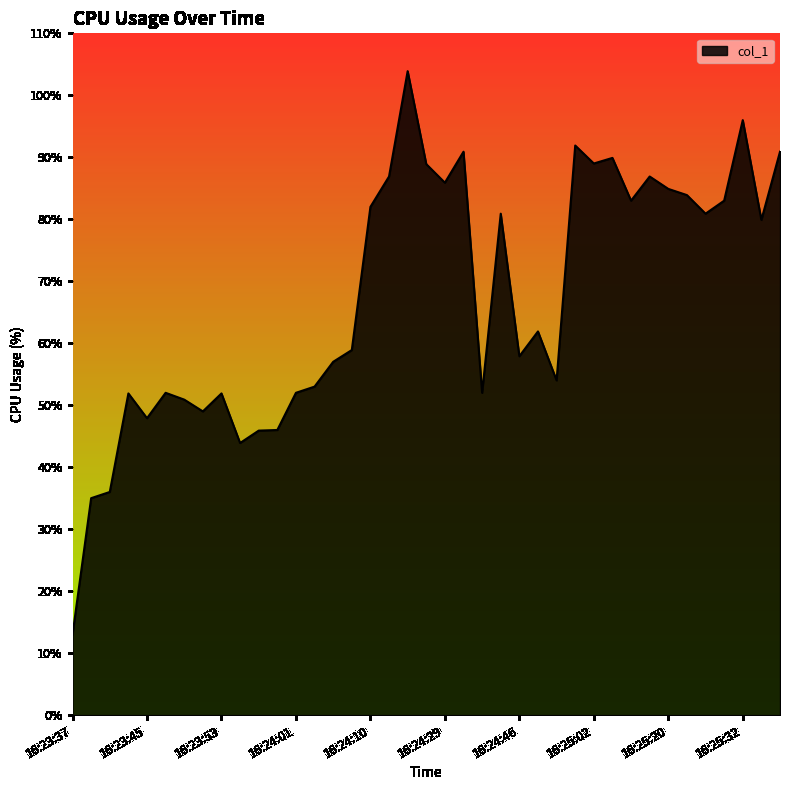

What is the maximum value shown in the chart?

103.9